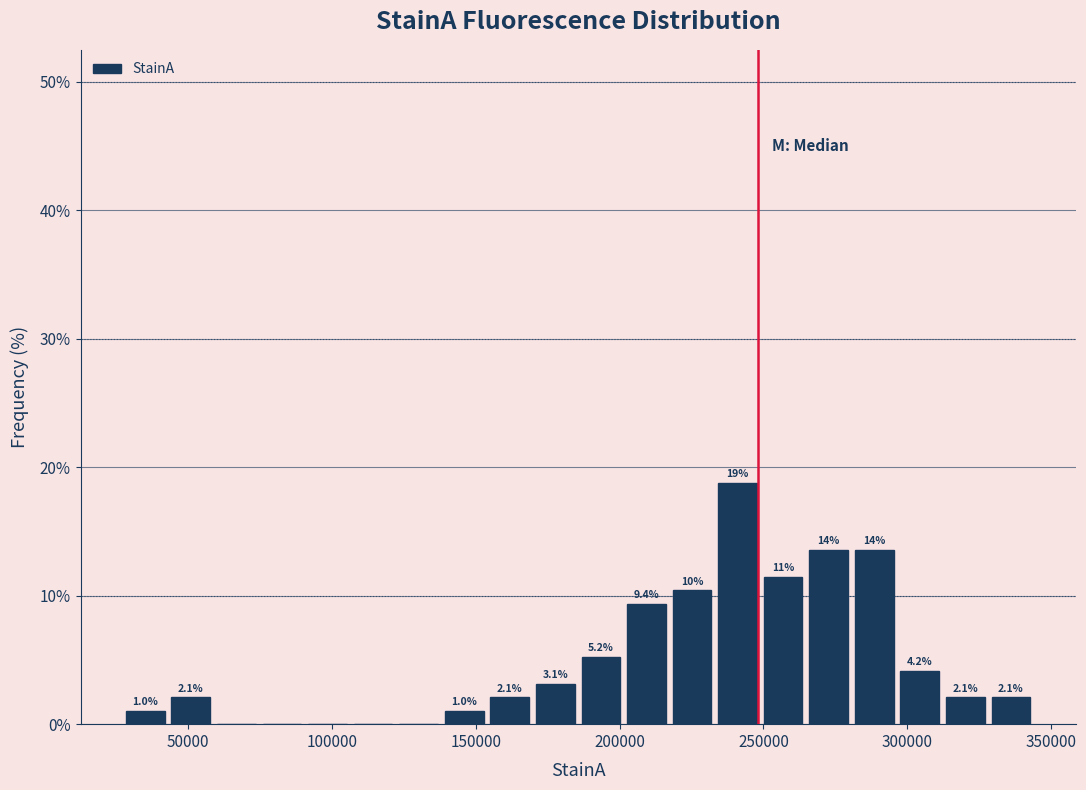

Read against the x-axis, roughly where is the centre of the tallest bar?

240000